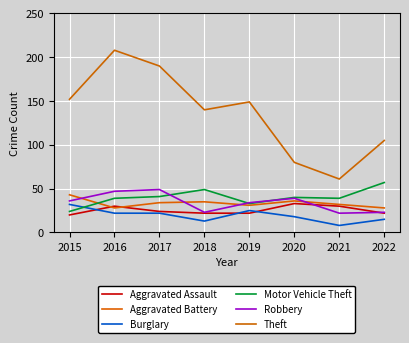

Which series has the largest total across all categories?

Theft